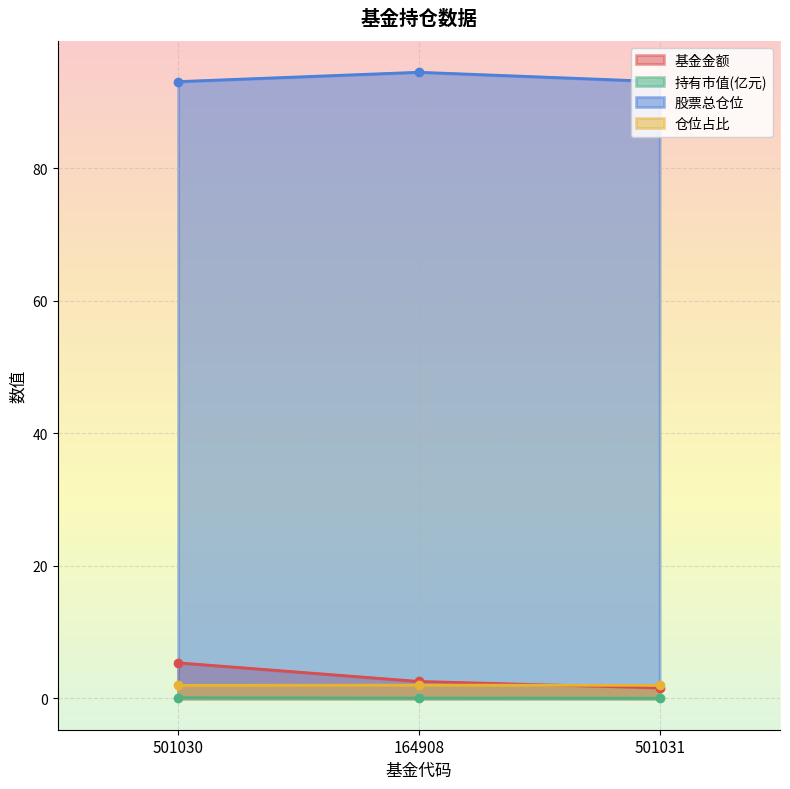

The value of 基金金额 at 501031 is 2.8. True or false?

False